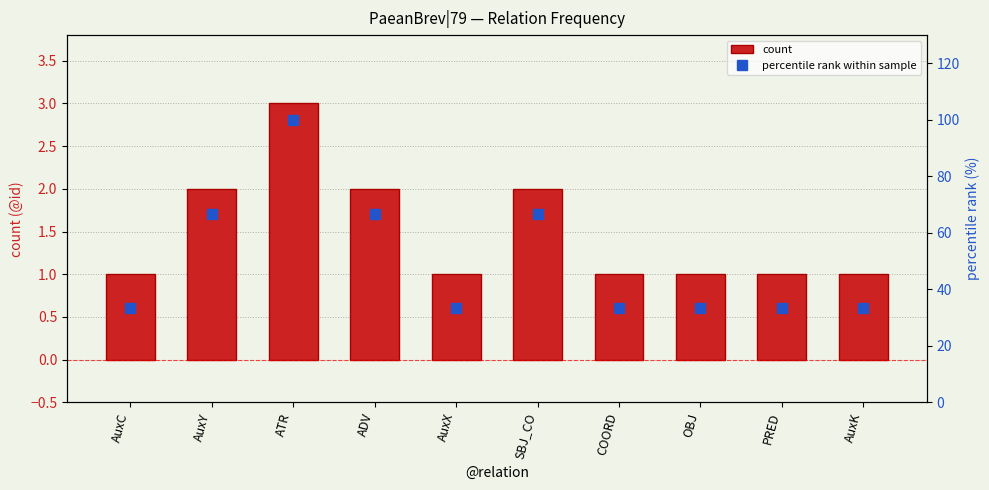

Count the count values in the range 1 to 2.

9